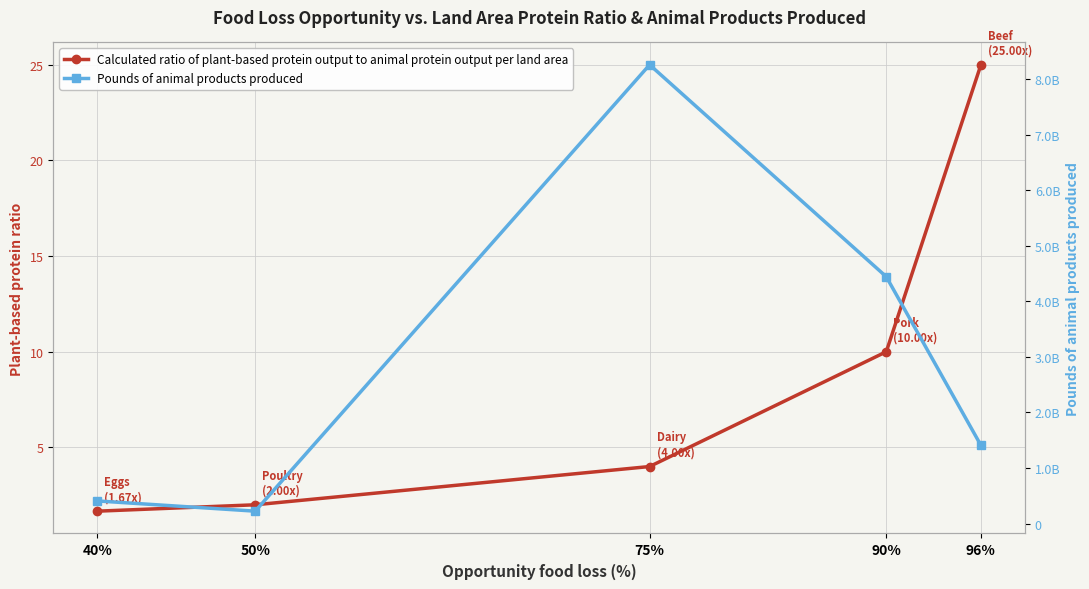

List the series in order of their overall mean, lowest first.

Calculated ratio of plant-based protein output to animal protein output per land area, Pounds of animal products produced